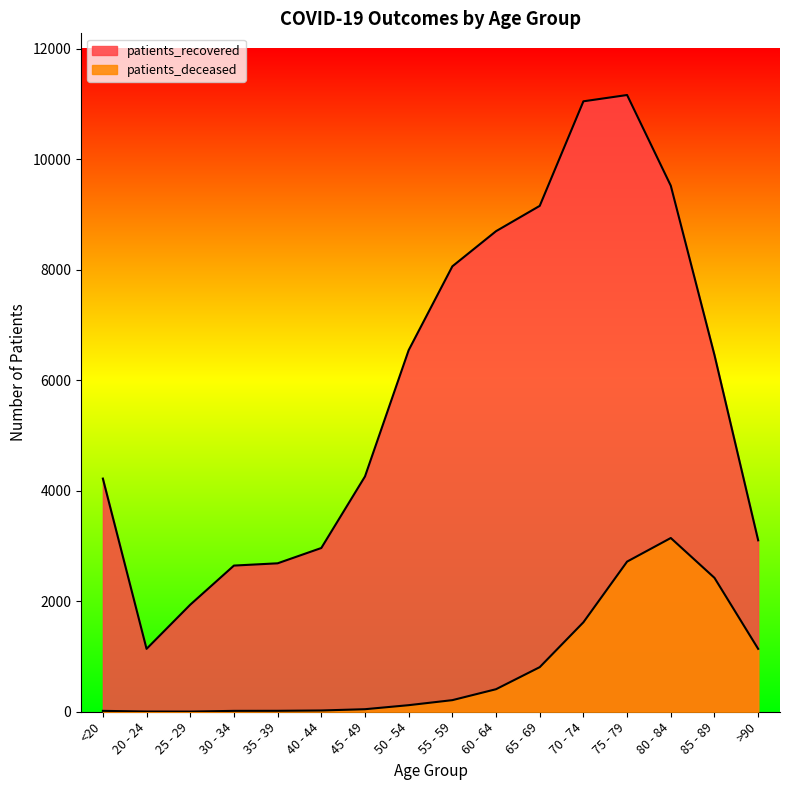

What is the maximum value shown in the chart?

11160